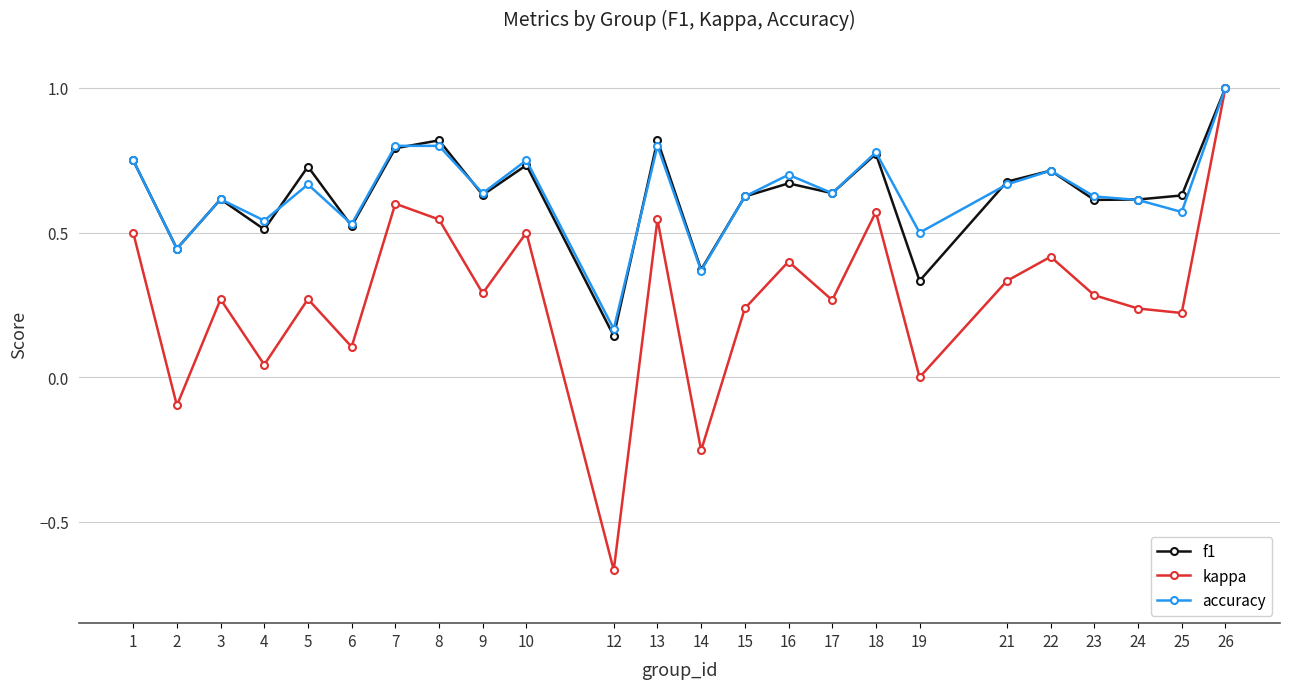

Is this an area chart (filled region under the line)?

No